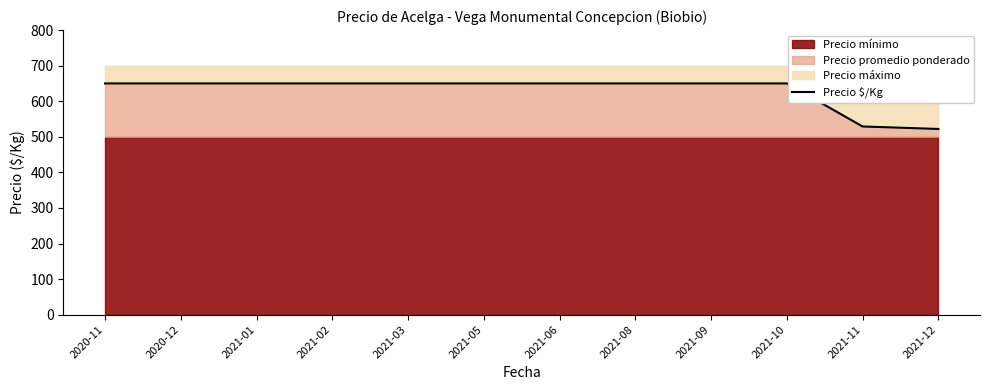

What is the label of the 2nd point from the left?

2020-12